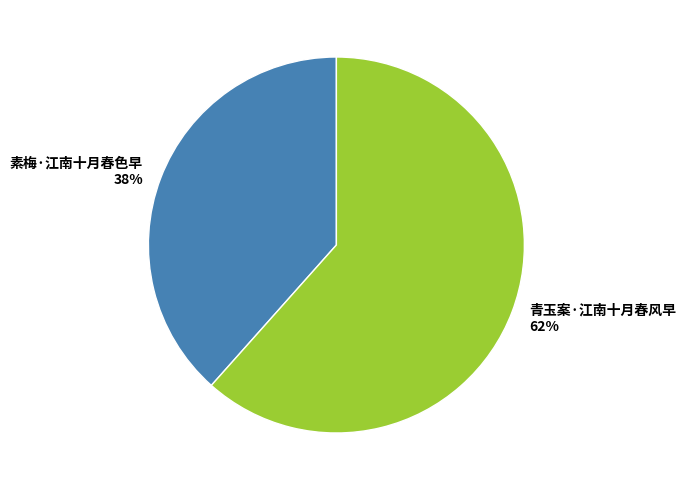

To the nearest percent, what is the combined percentage of 素梅·江南十月春色早 and 青玉案·江南十月春风早?

100%